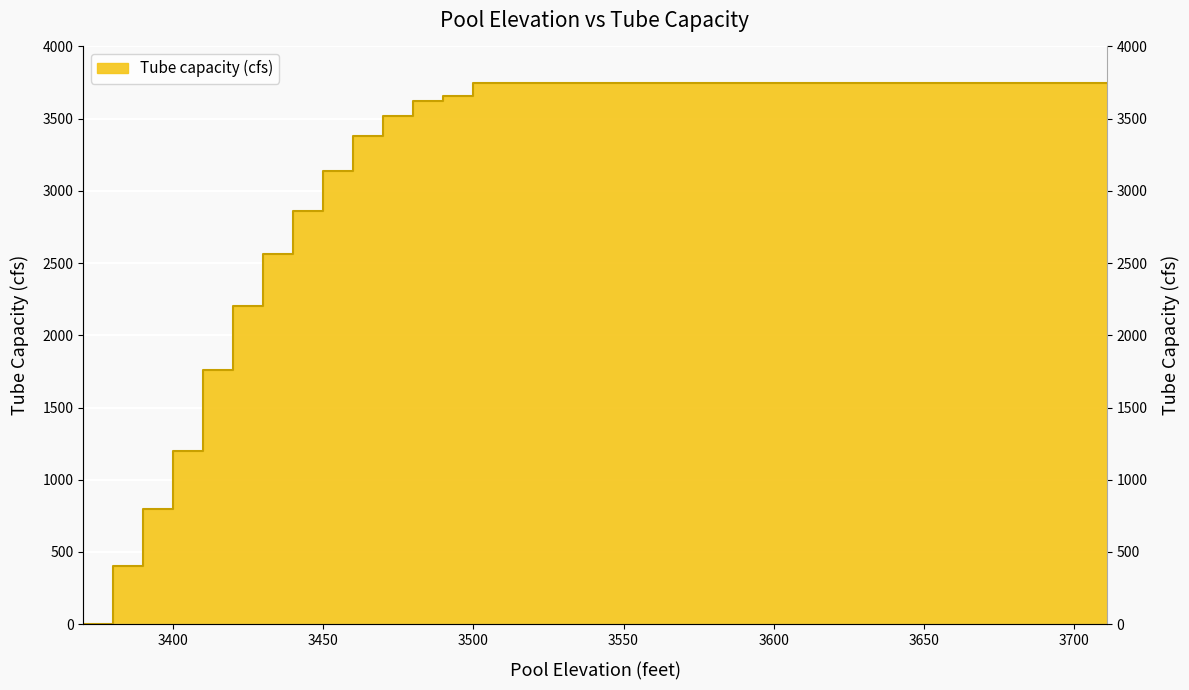

The value at 3370 is 0.0. True or false?

True